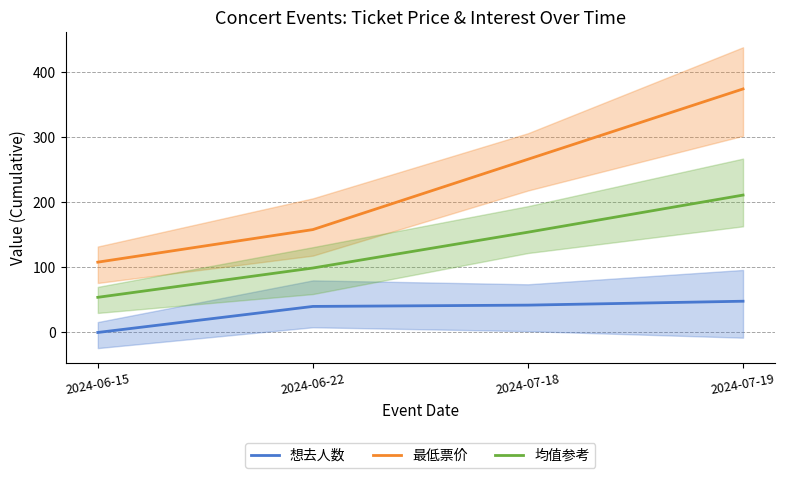

True or false: 均值参考 has a value of 274 at 2024-07-18.

False